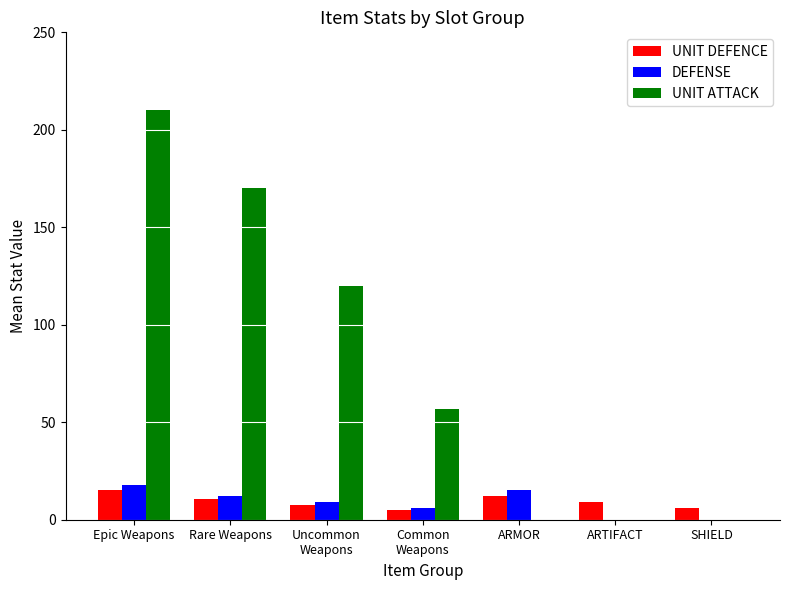

Between Epic Weapons and Rare Weapons, which series saw the biggest shift?

UNIT ATTACK